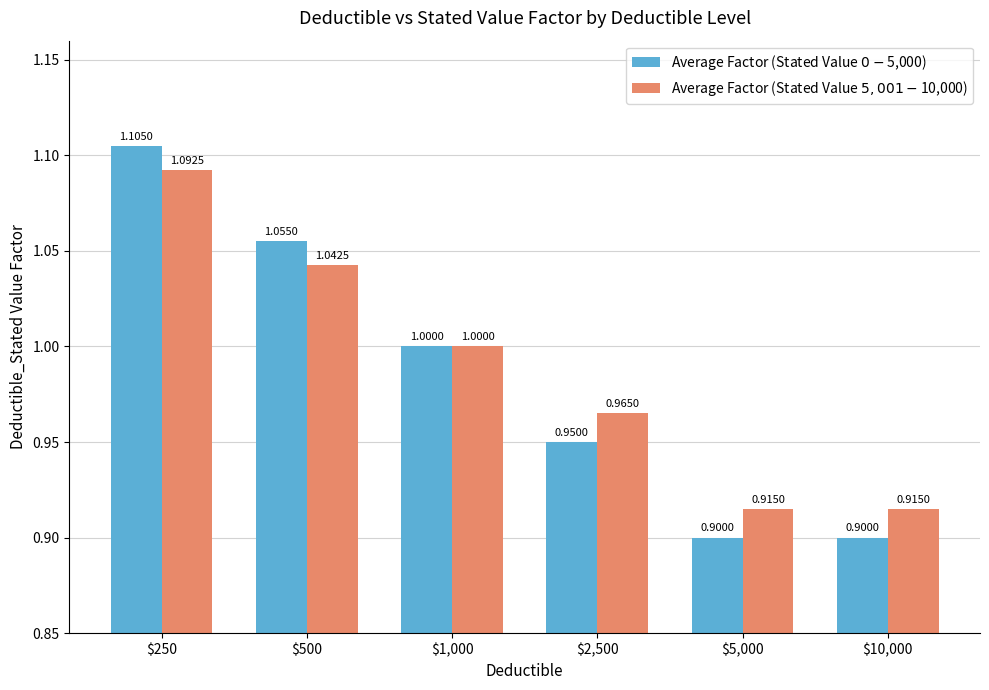

Between $250 and $2,500, which series saw the biggest shift?

Average Factor (Stated Value $0-$5,000)